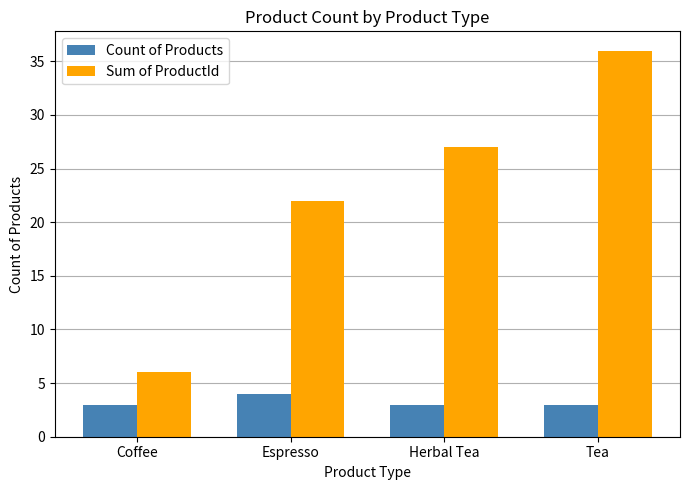

At which category does the chart reach its peak across all series?

Tea